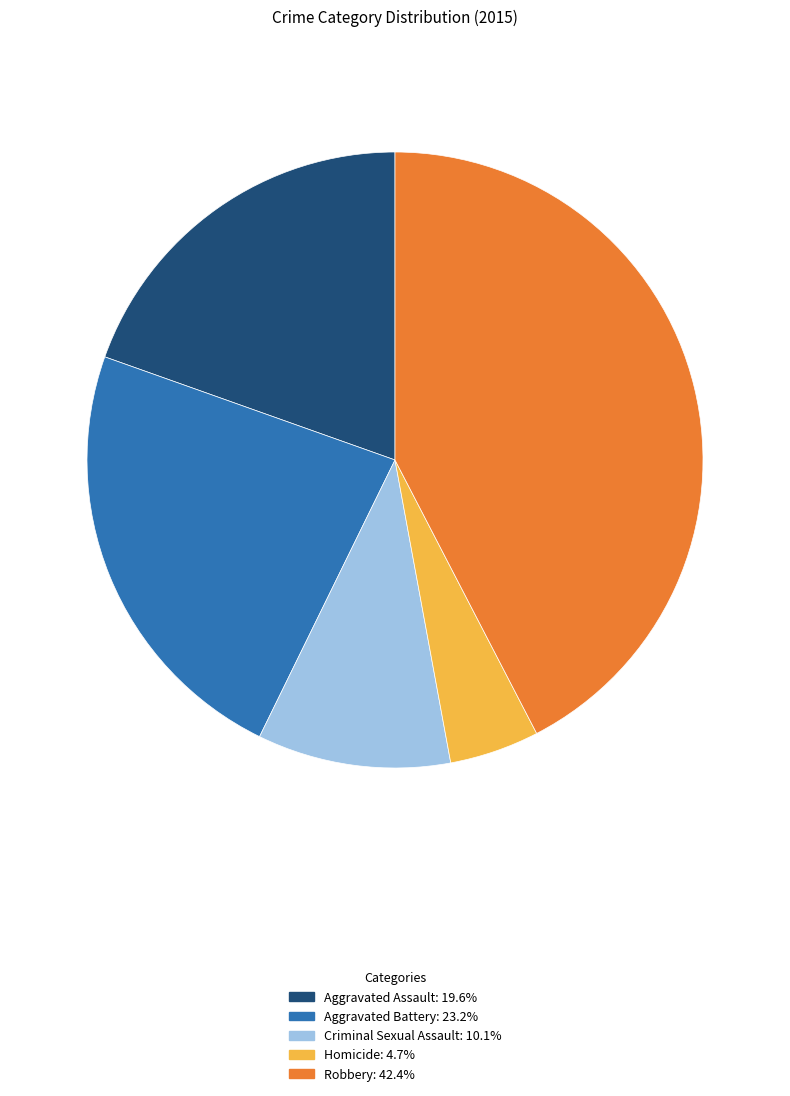

How many segments does this pie chart have?

5